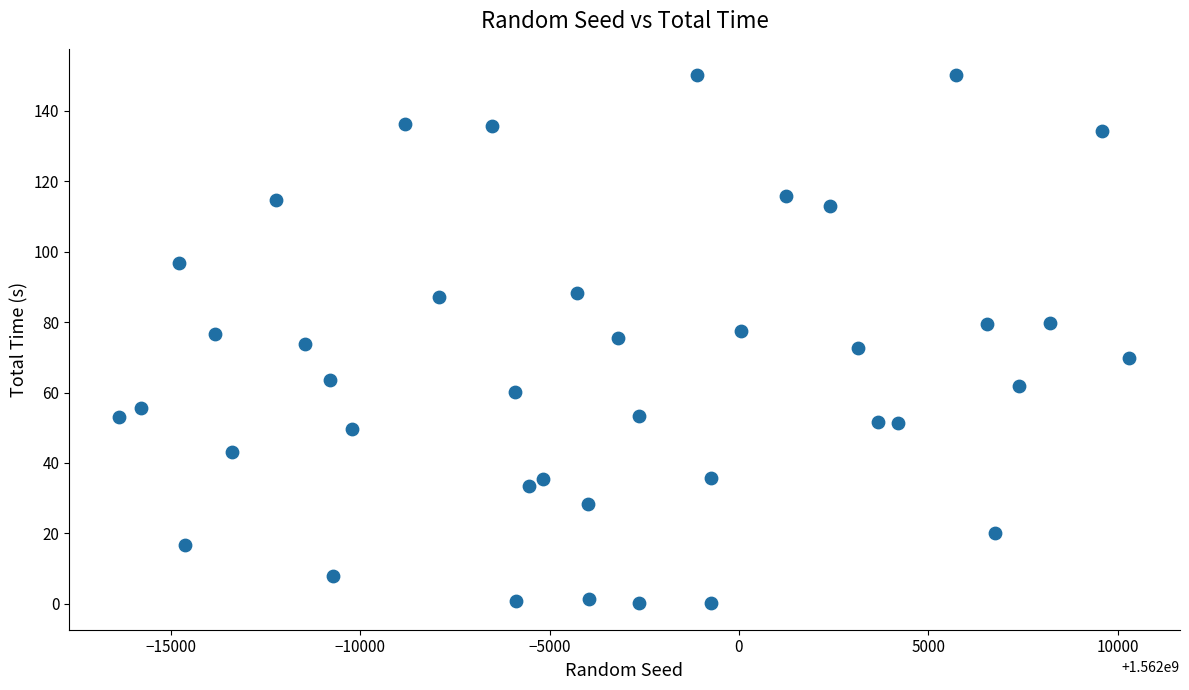

What is the range of Y values (max minus min)?

149.9